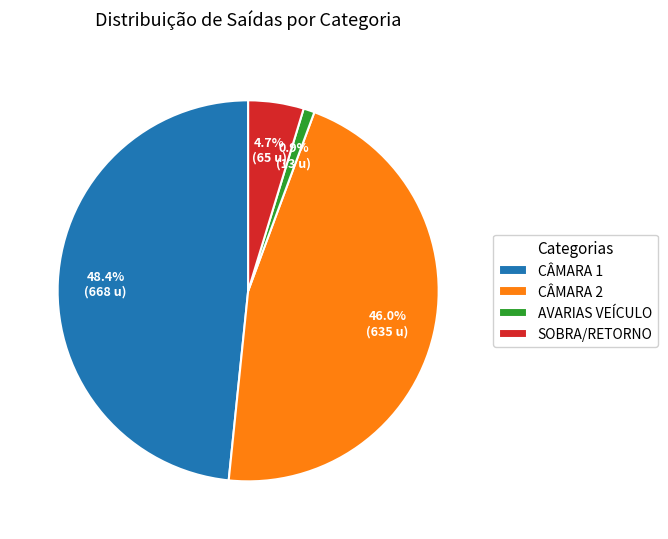

Which has a higher value, AVARIAS VEÍCULO or CÂMARA 2?

CÂMARA 2